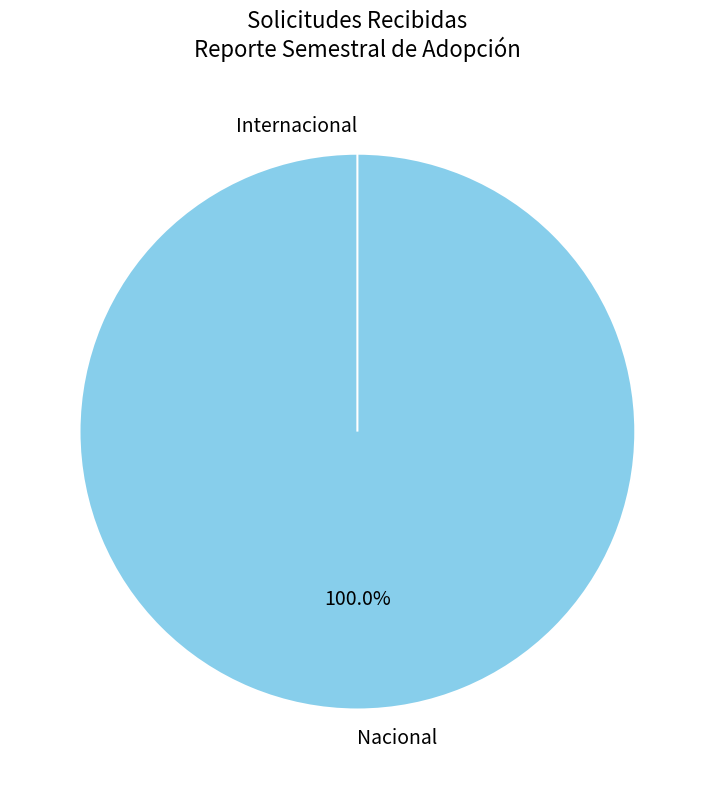

What percentage do Nacional and Internacional together represent?

100.0%